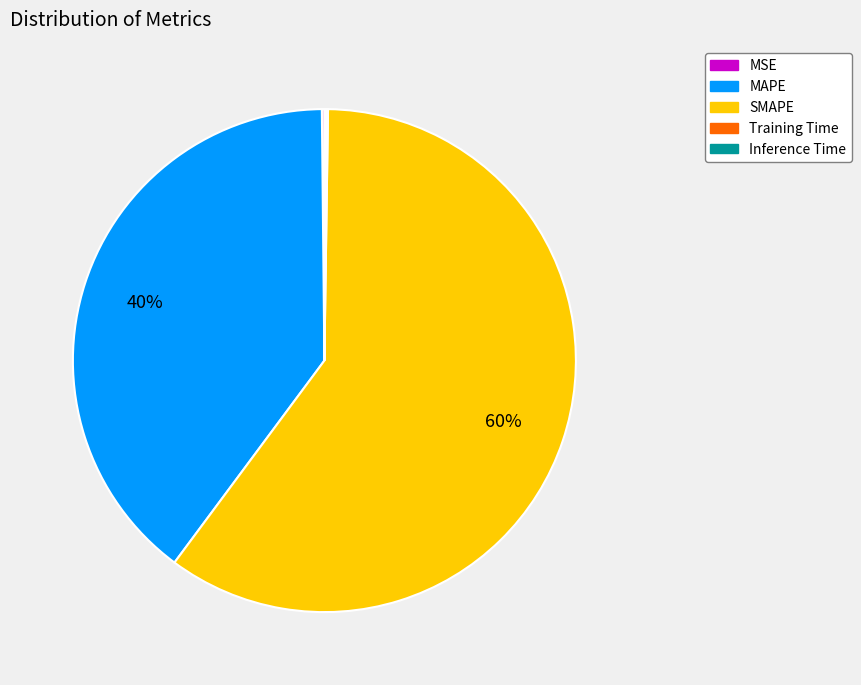

What percentage is the SMAPE slice, to the nearest percent?

60%